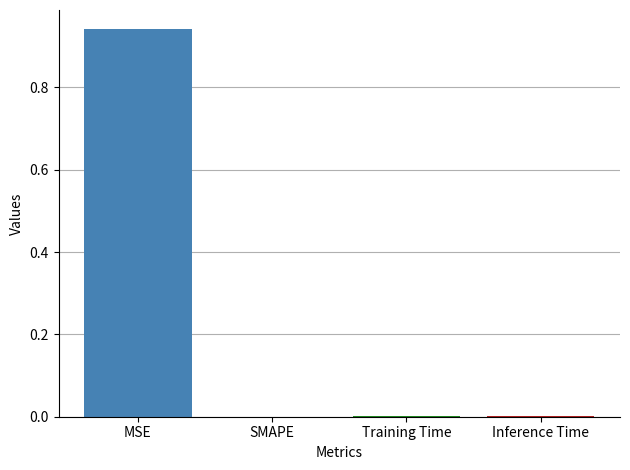

Which label corresponds to the largest value in the chart?

MSE